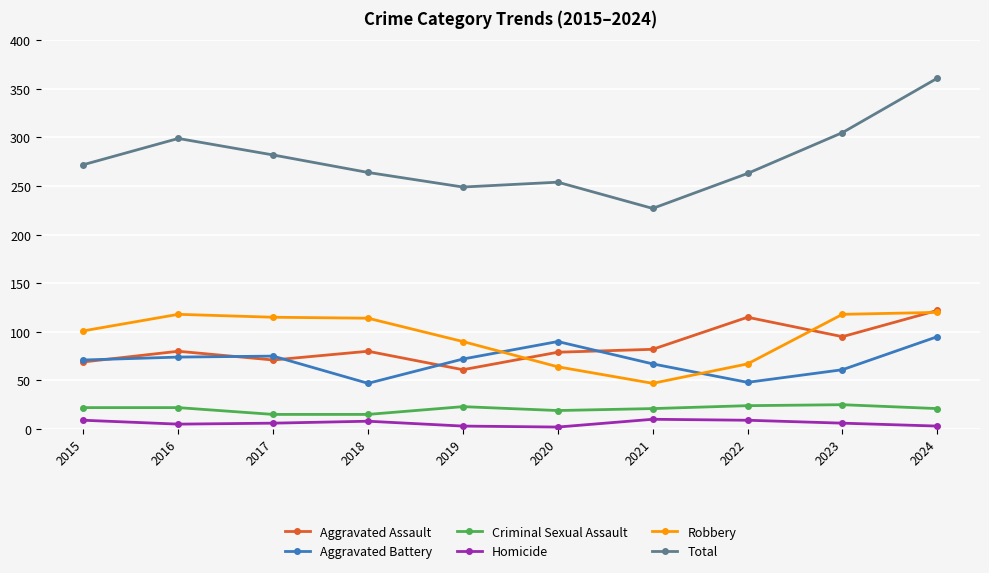

True or false: Homicide and Total intersect in this chart.

False